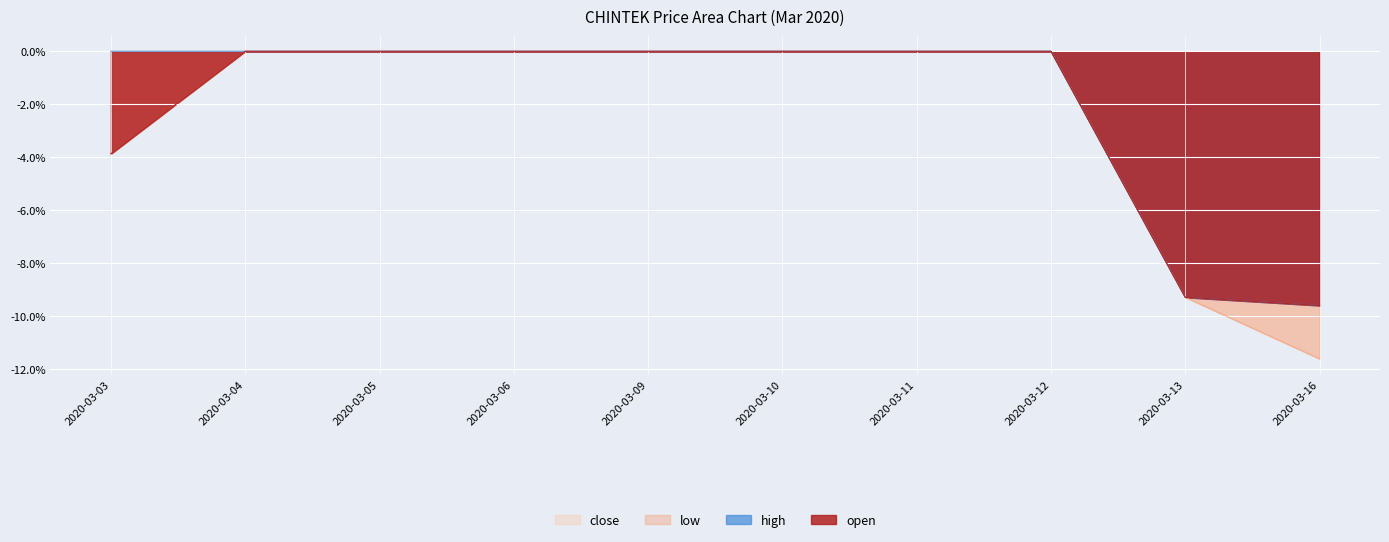

How many data points in close are less than 0?

2